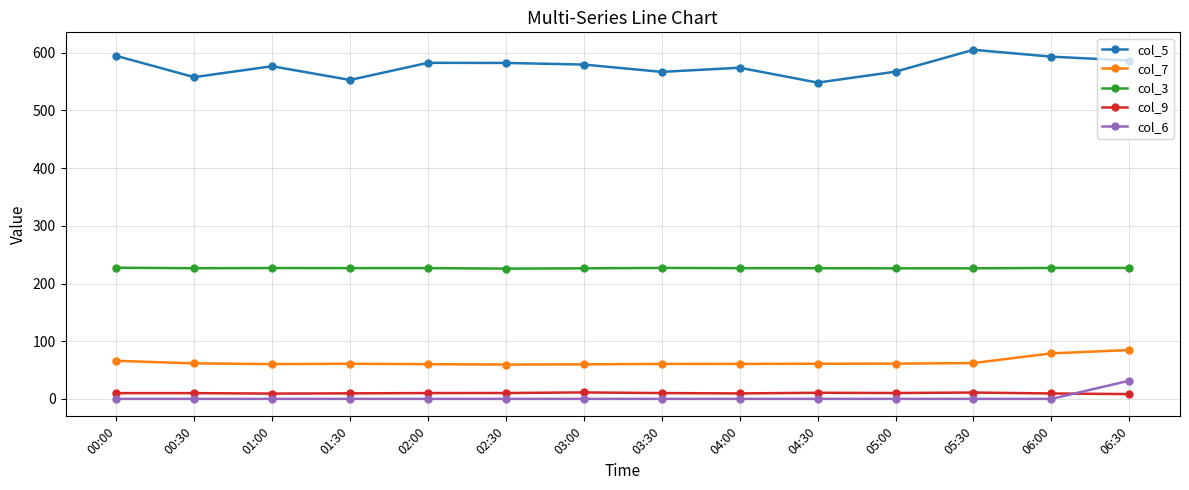

Which series has the widest spread of values?

col_5